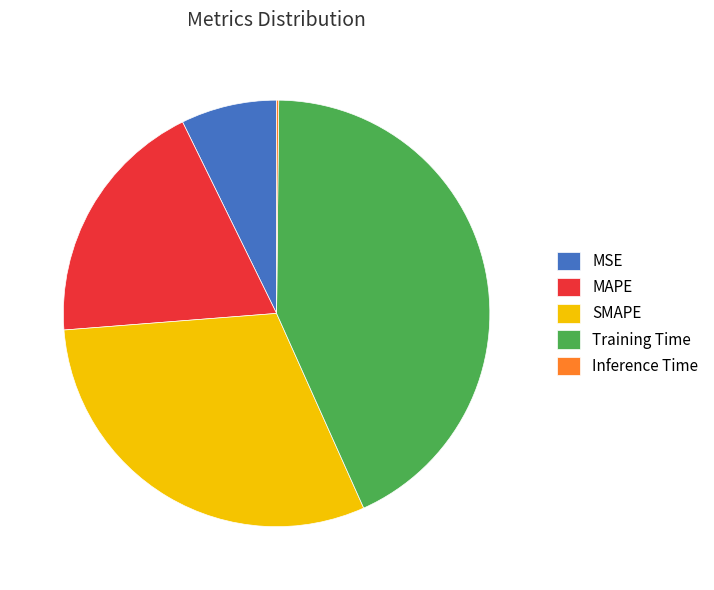

Does Training Time represent more than half of the total?

No